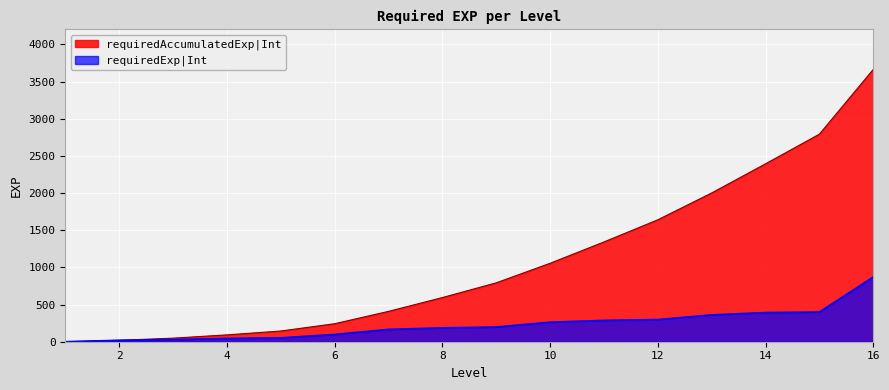

Reading right to left, list all the values displayed in this chart.

requiredExp|Int: 16=871	15=399	14=392	13=361	12=298	11=287	10=263	9=198	8=186	7=166	6=98	5=52	4=44	3=29	2=19	1=0
requiredAccumulatedExp|Int: 16=3663	15=2792	14=2393	13=2001	12=1640	11=1342	10=1055	9=792	8=594	7=408	6=242	5=144	4=92	3=48	2=19	1=0